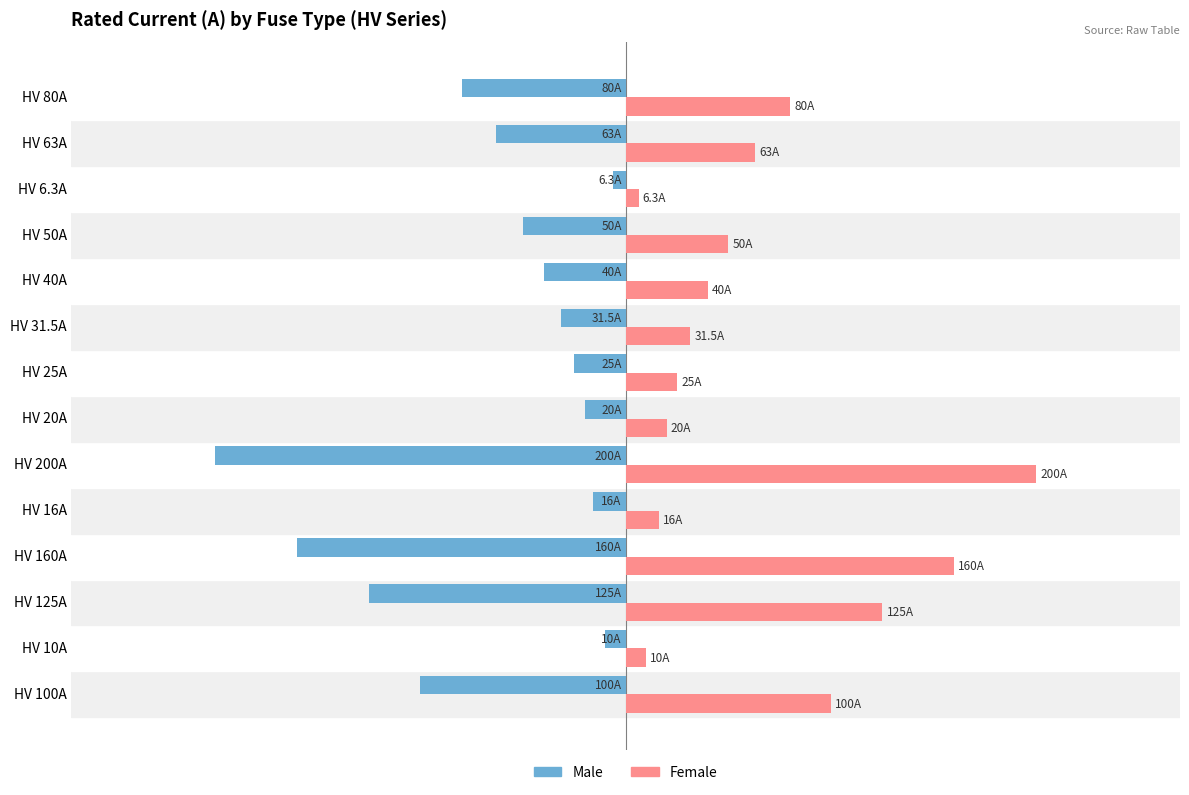

What are all the series names shown in the legend?

Male, Female